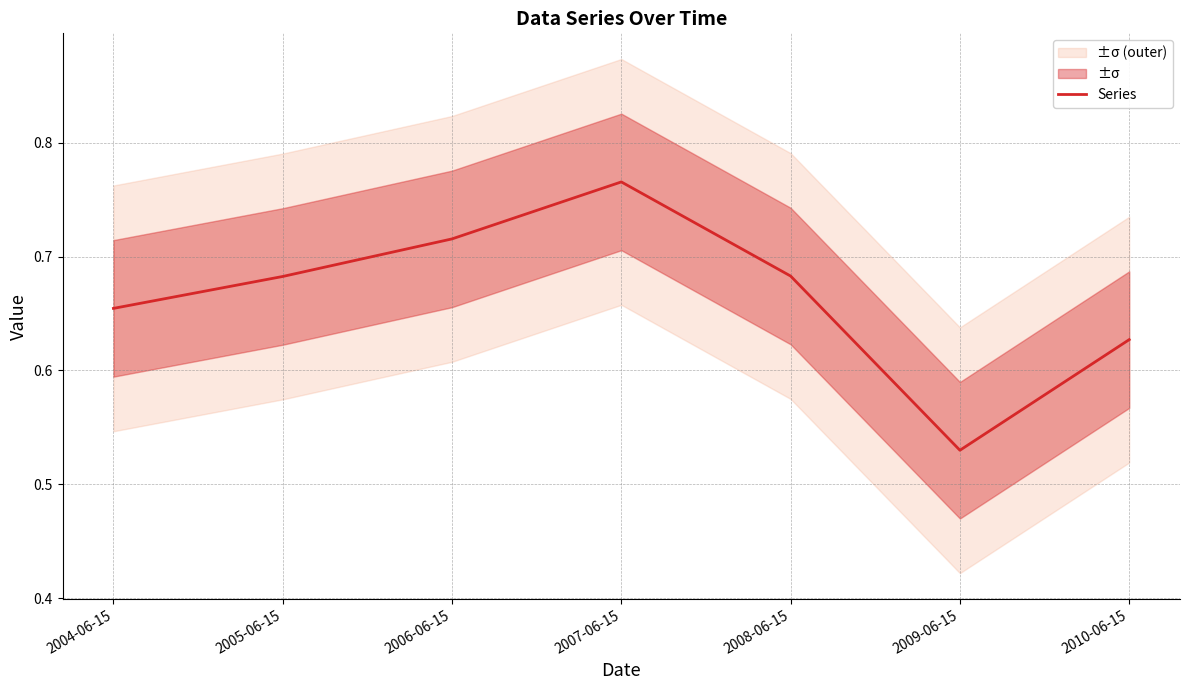

Is this an area chart (filled region under the line)?

No